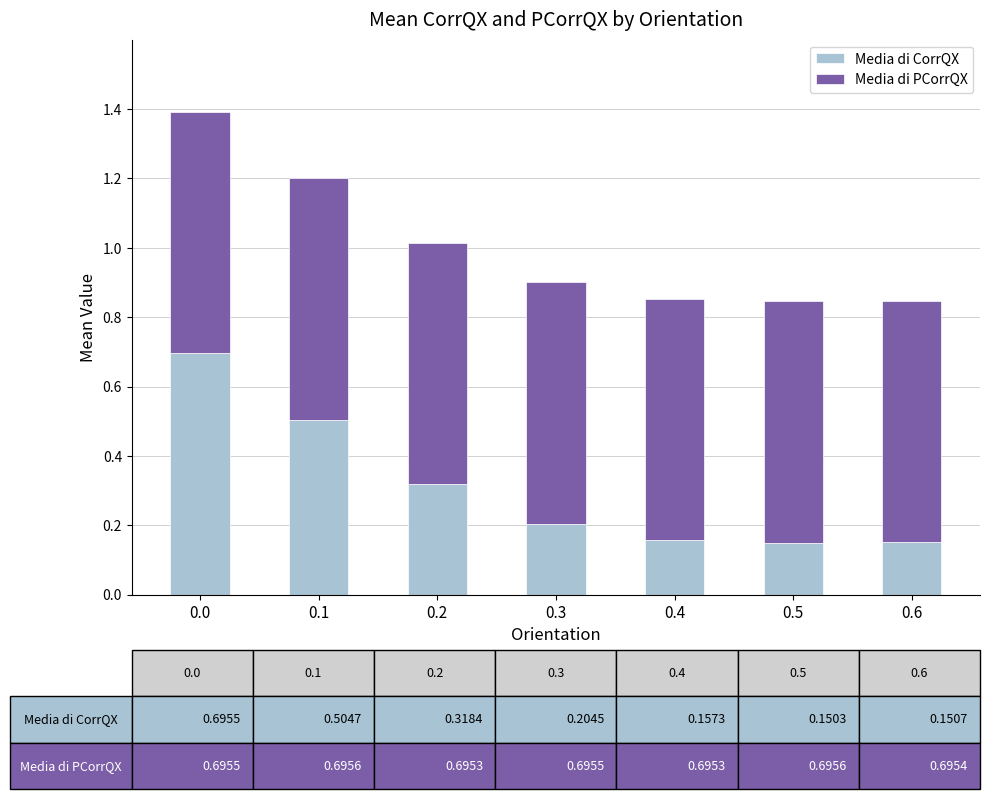

What is the sum of the Media di CorrQX values at 0.4 and 0.1?

0.7